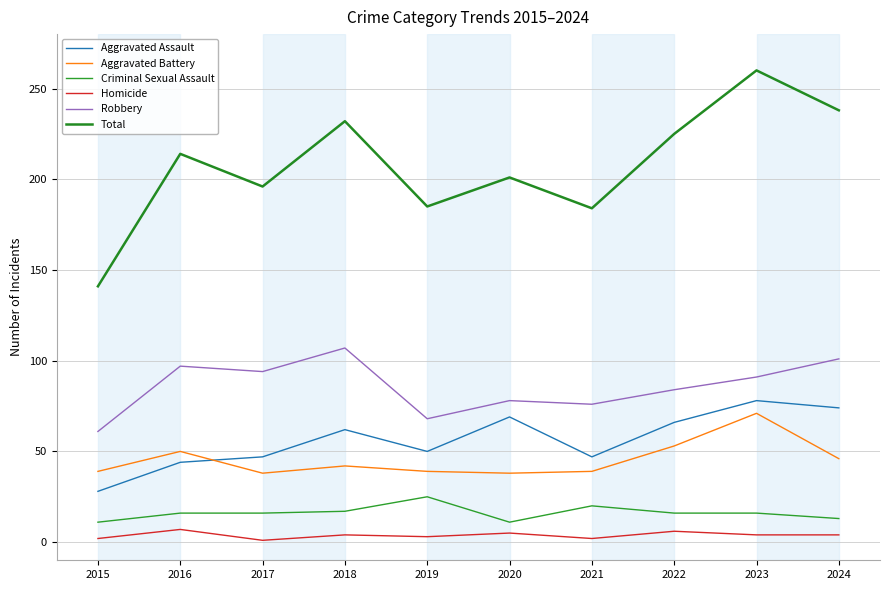

Is this an area chart (filled region under the line)?

No